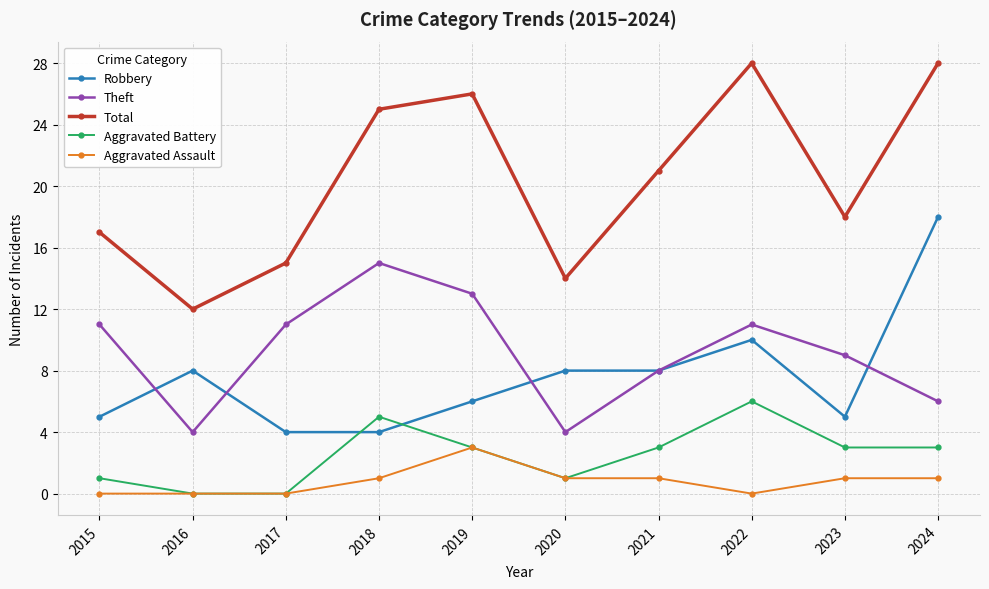

Where does the Total series first go above 21?

2018